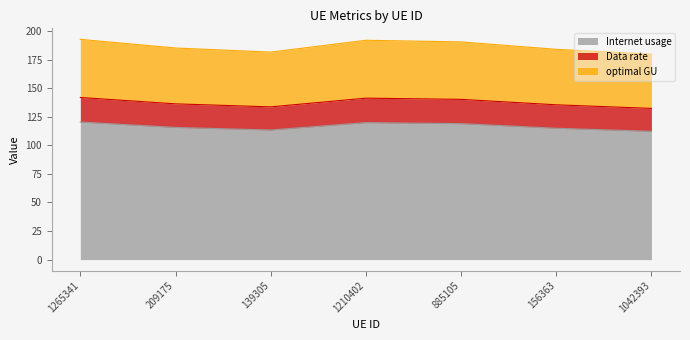

At which category does the chart reach its peak across all series?

1265341